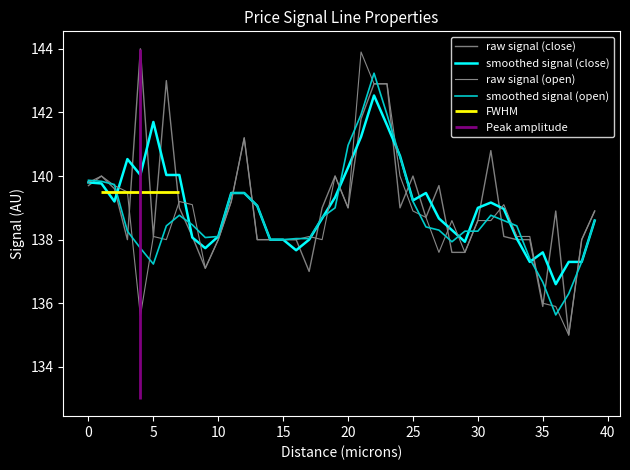

What is the maximum value shown in the chart?

144.0